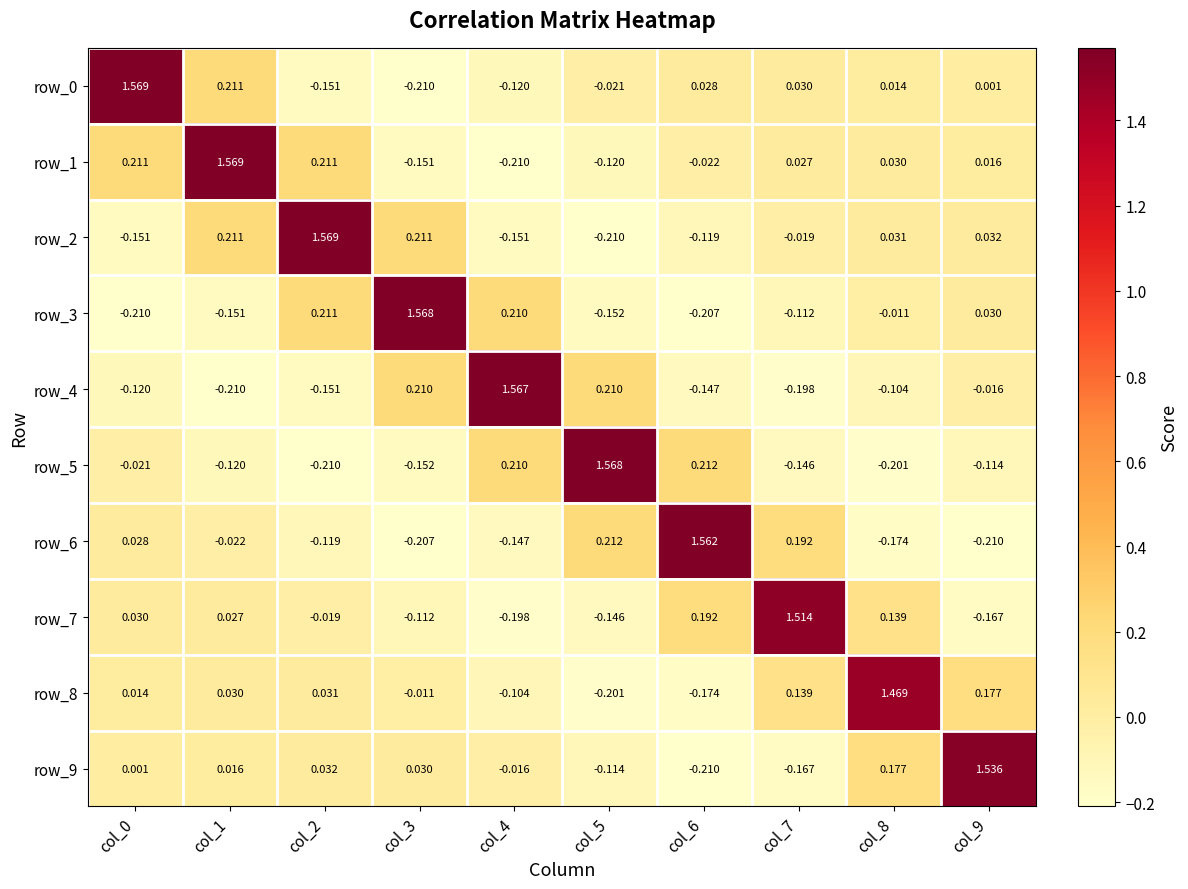

Is the value of row_3 at col_6 greater than the value of row_4 at col_0?

No